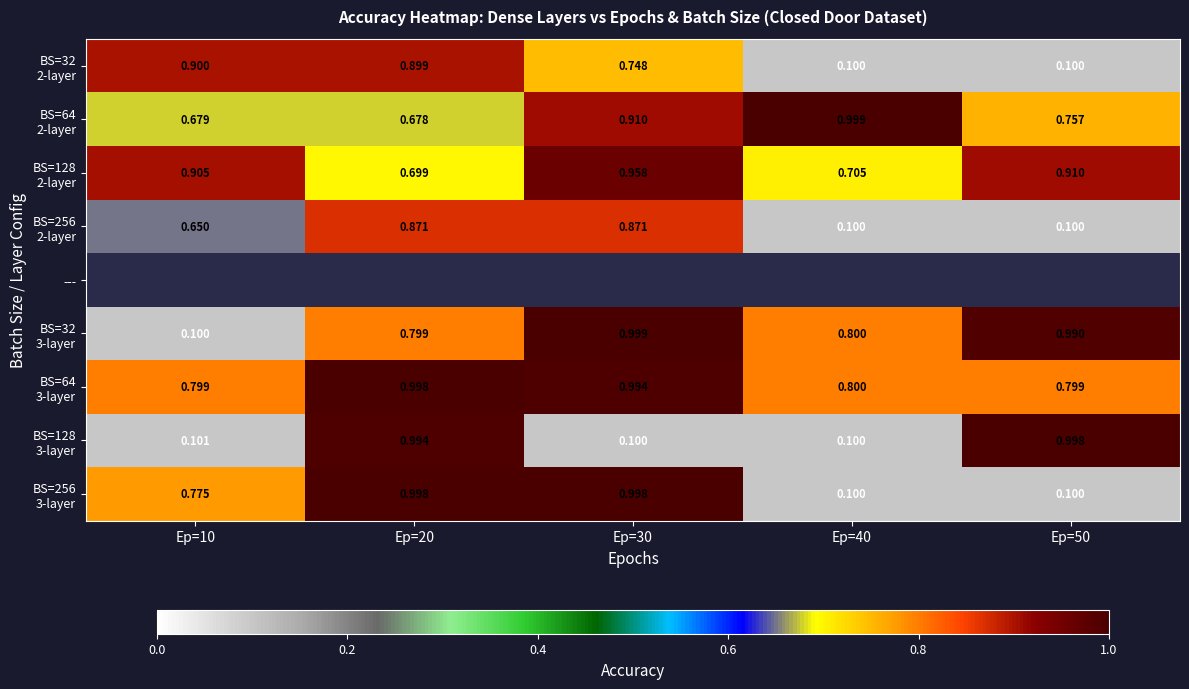

At which label is BS=256 3-layer closest to 0?

Ep=40